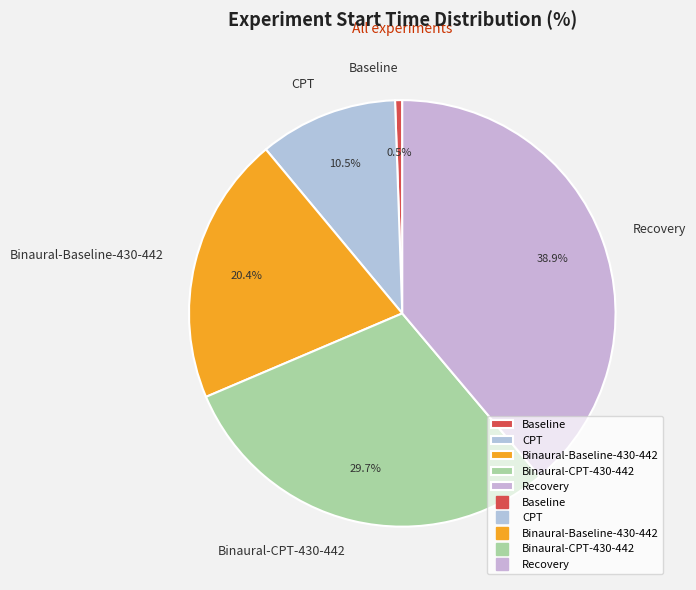

Is there any slice that represents more than half of the pie?

No